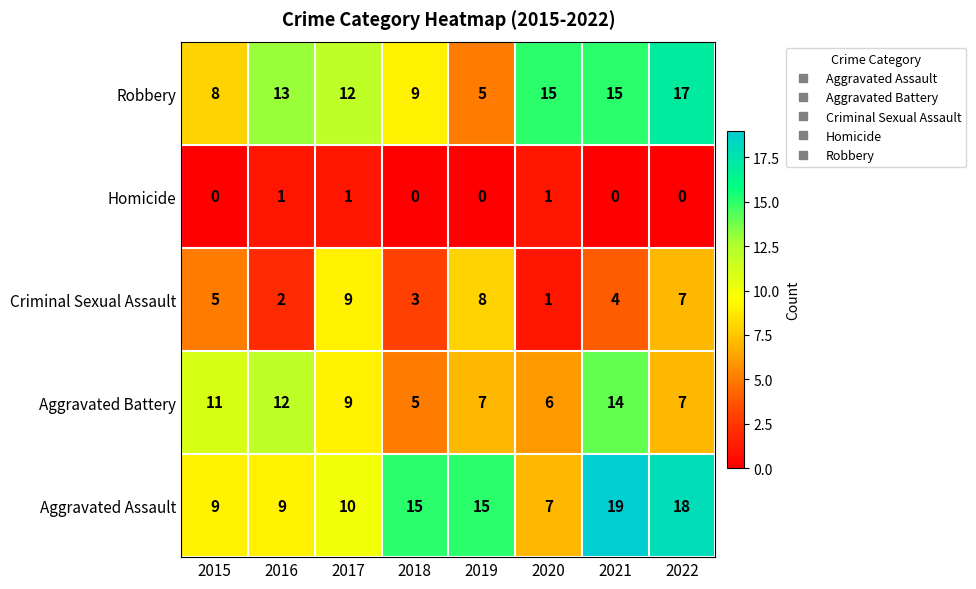

Is it true that Robbery equals 12 at 2018?

False